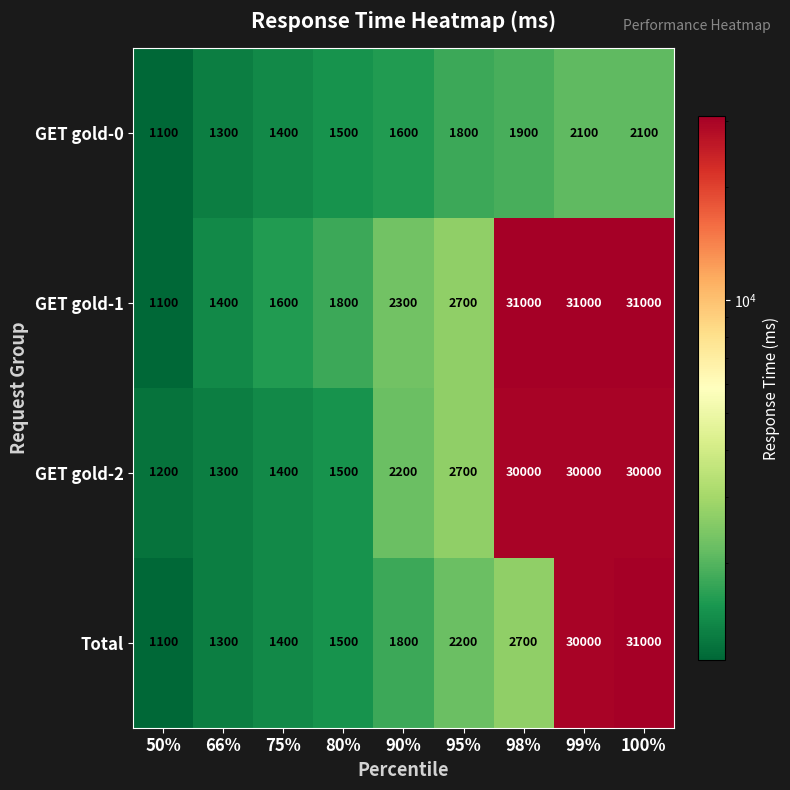

True or false: Total has a value of 1500 at 80%.

True